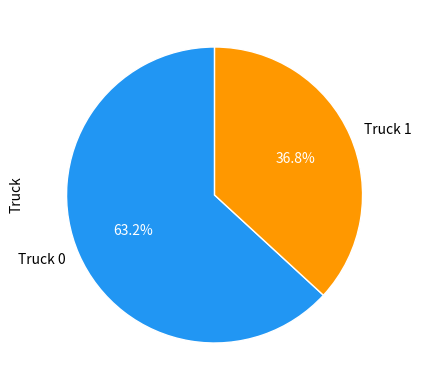

How many segments does this pie chart have?

2